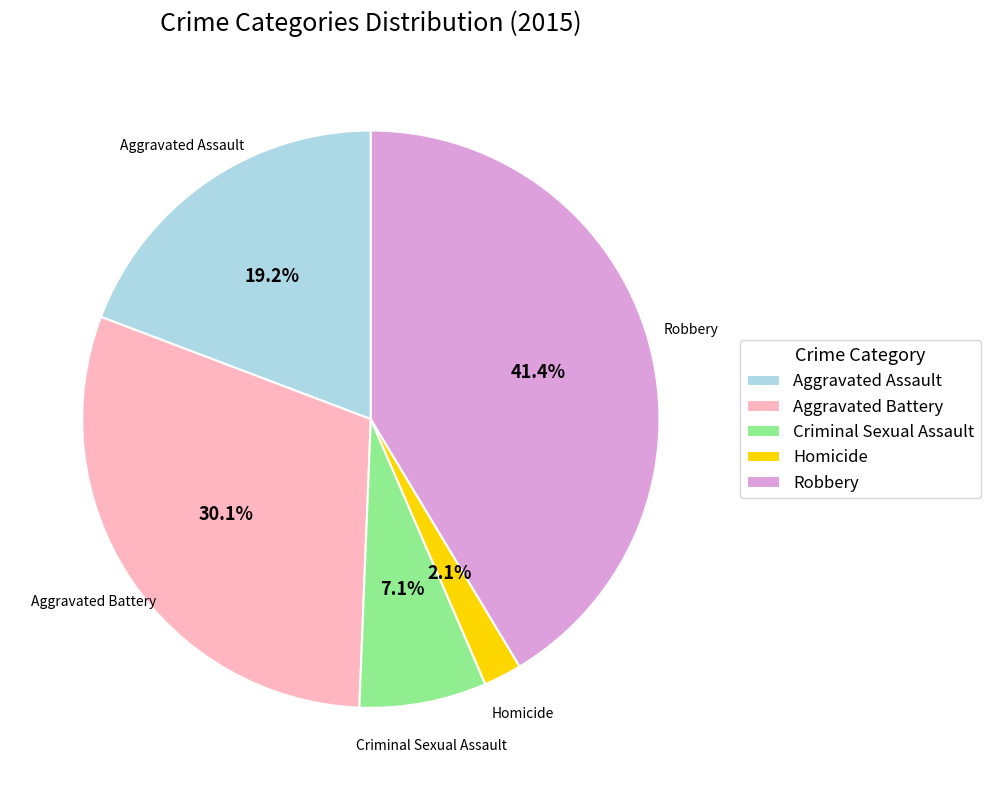

Combined, do Aggravated Assault and Robbery account for over 50%?

Yes